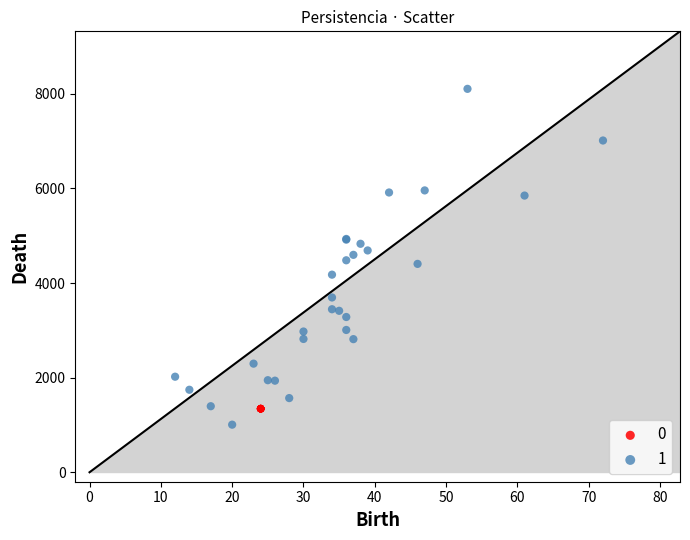

What are all the series names shown in the legend?

0, 1